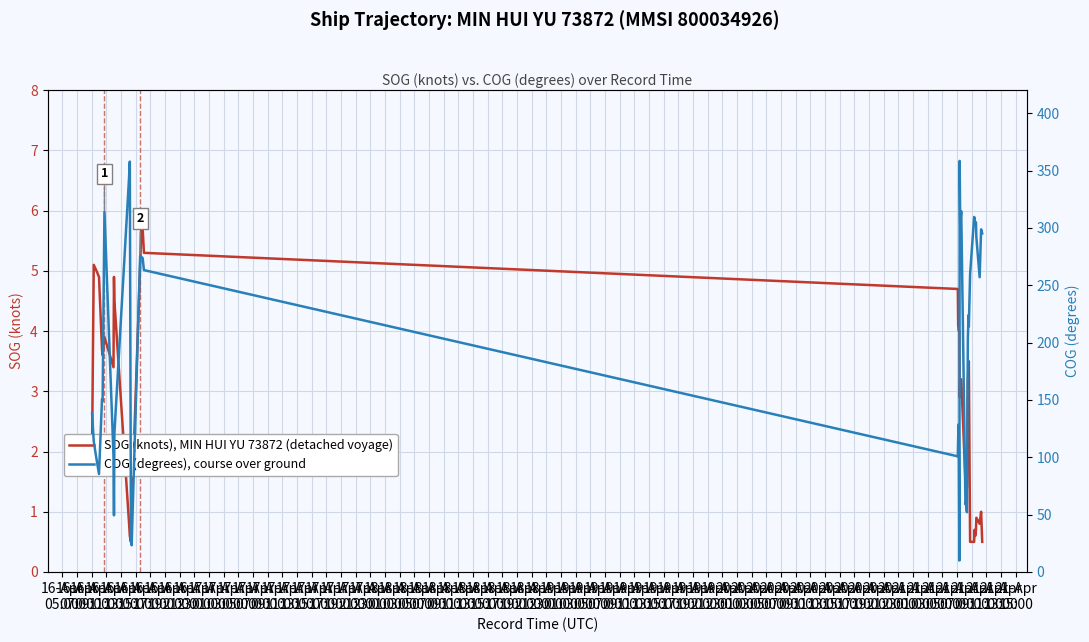

What is the highest value of the SOG (knots), MIN HUI YU 73872 (detached voyage) series?

5.7